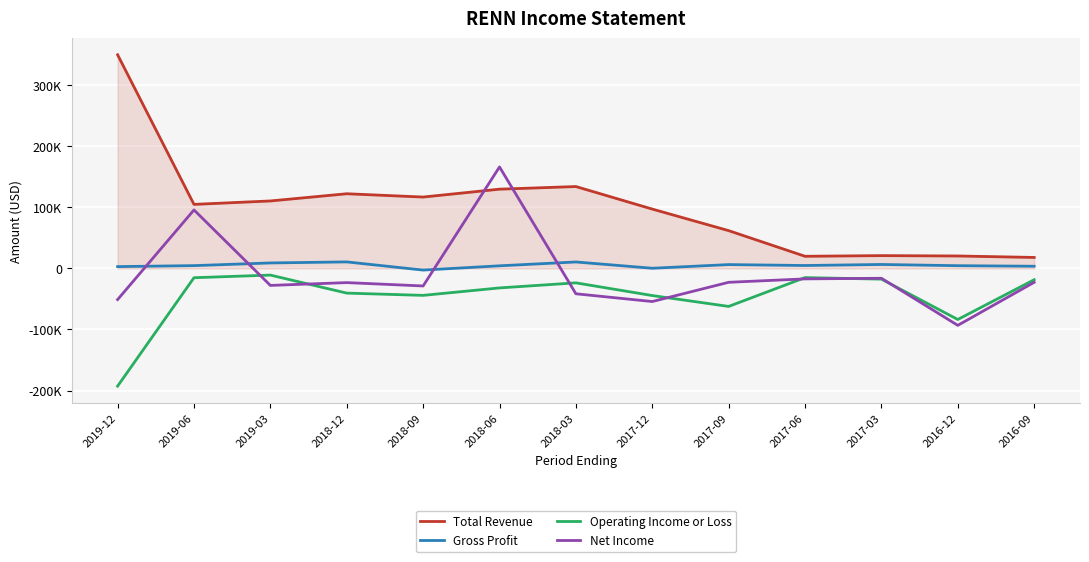

What is the total value across all series at 2019-03?

80400